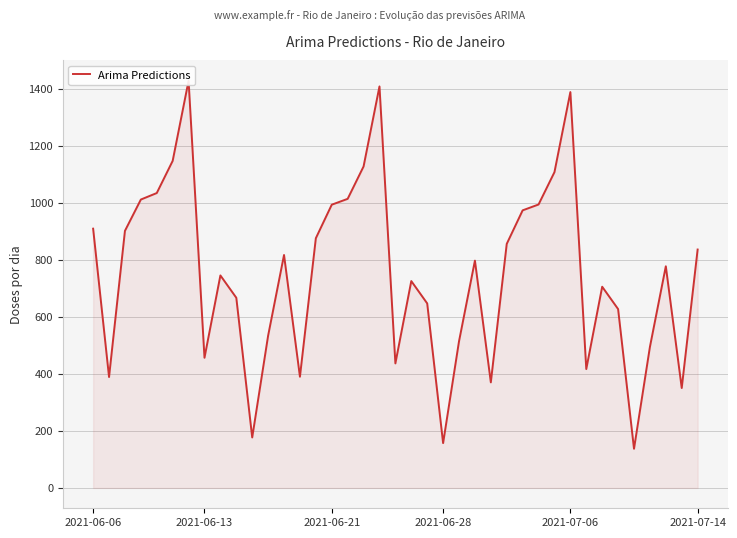

How many series are shown in this chart?

1